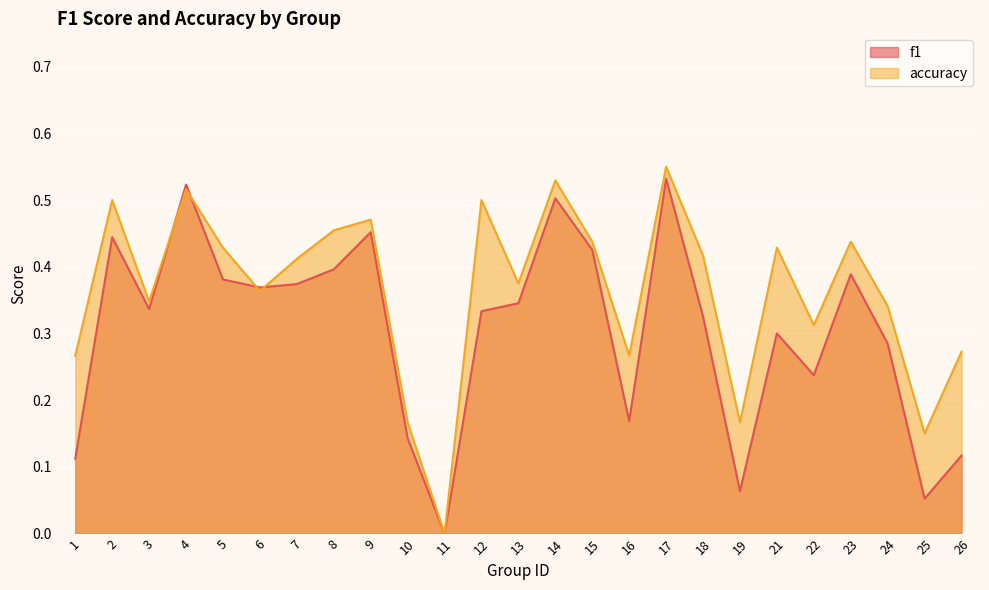

Where is the first local minimum for f1?

3